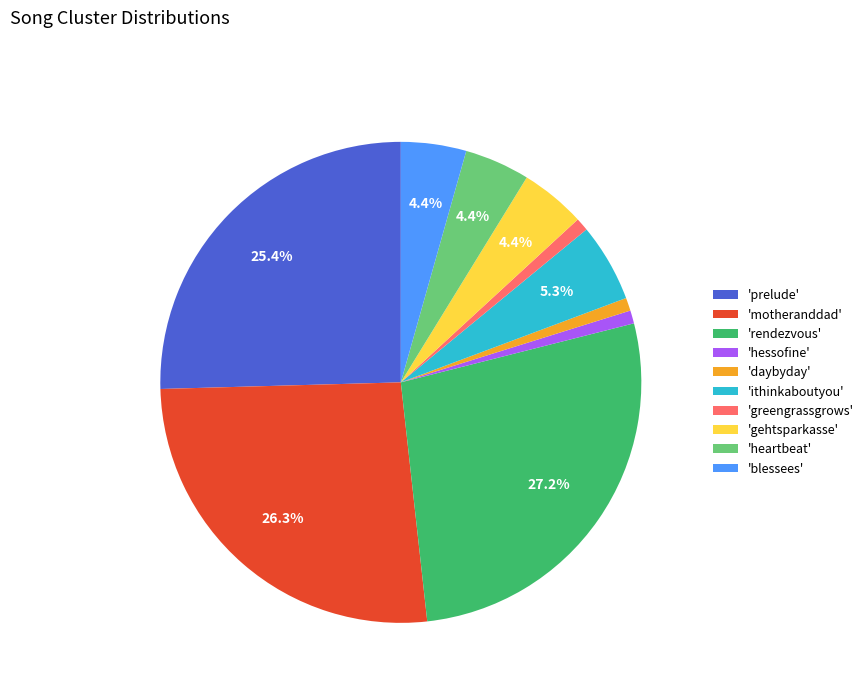

Is there a majority slice in this chart?

No